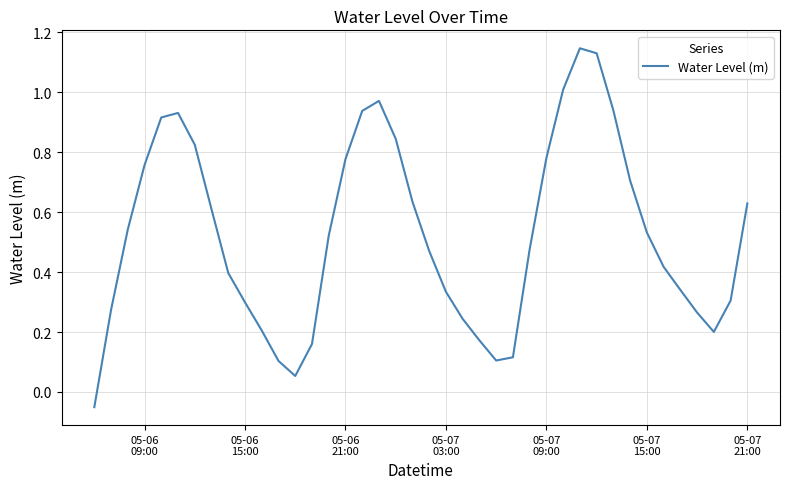

What is the difference between the maximum and minimum values?

1.2